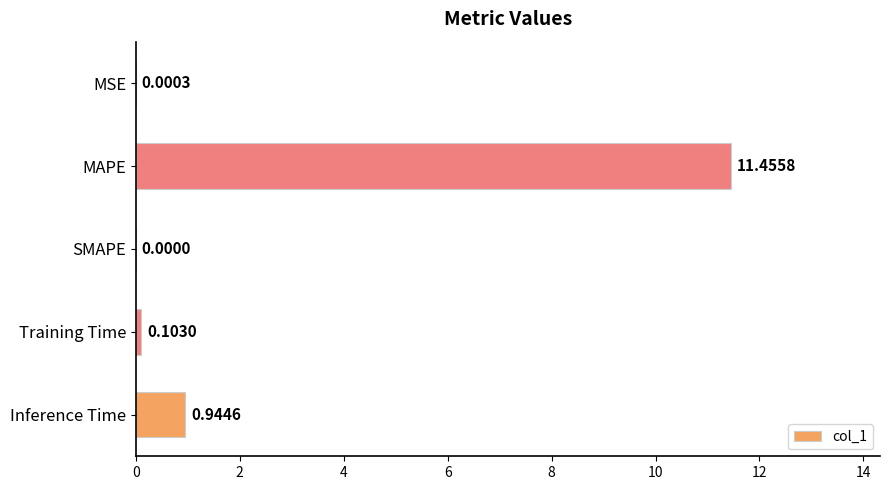

What is the change in value from SMAPE to Inference Time?

+0.9